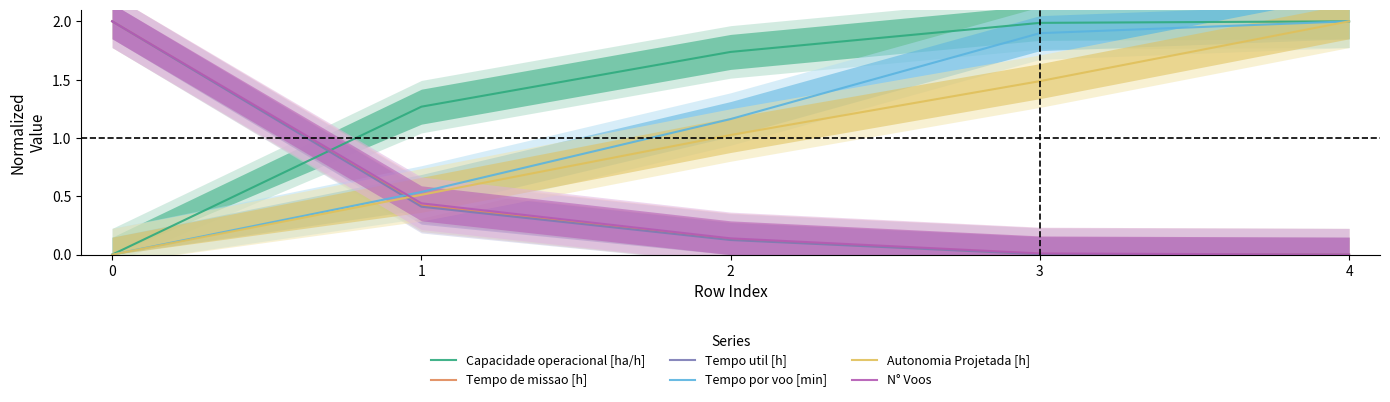

Does the chart have visible grid lines?

No